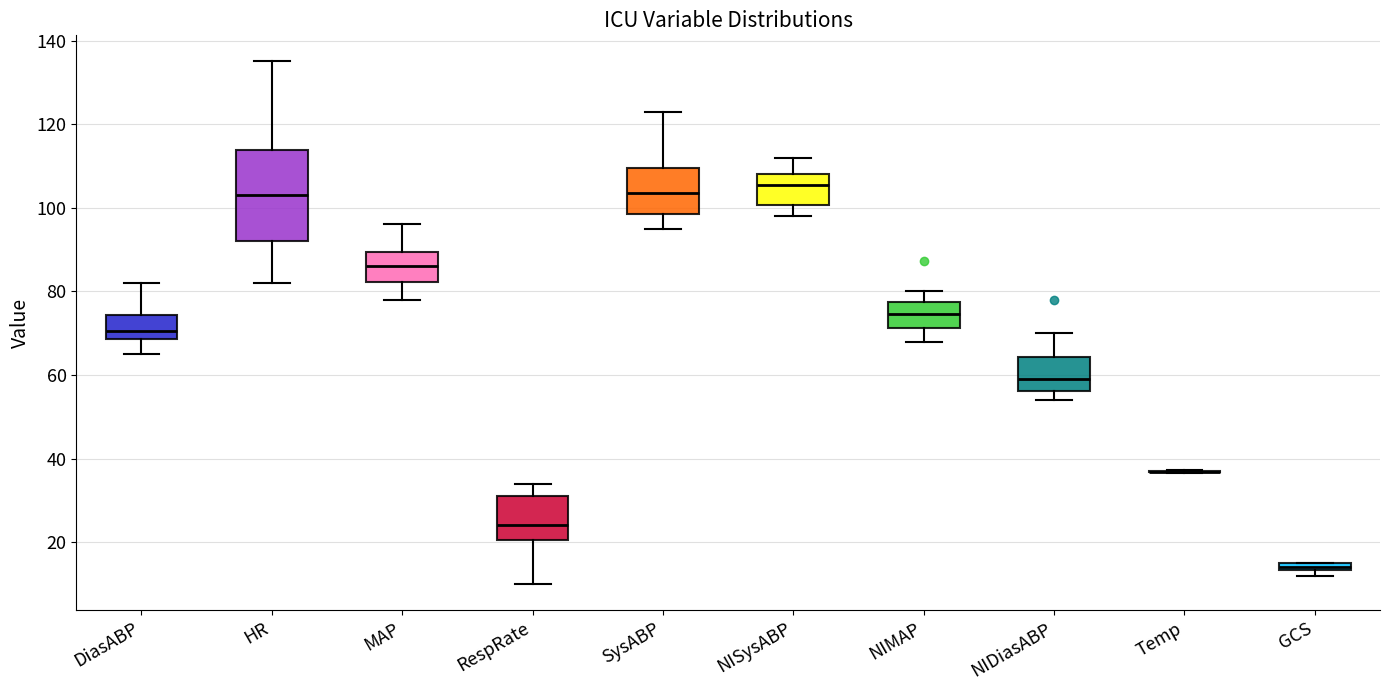

Which box is the tallest, from its lower edge to its upper edge?

HR